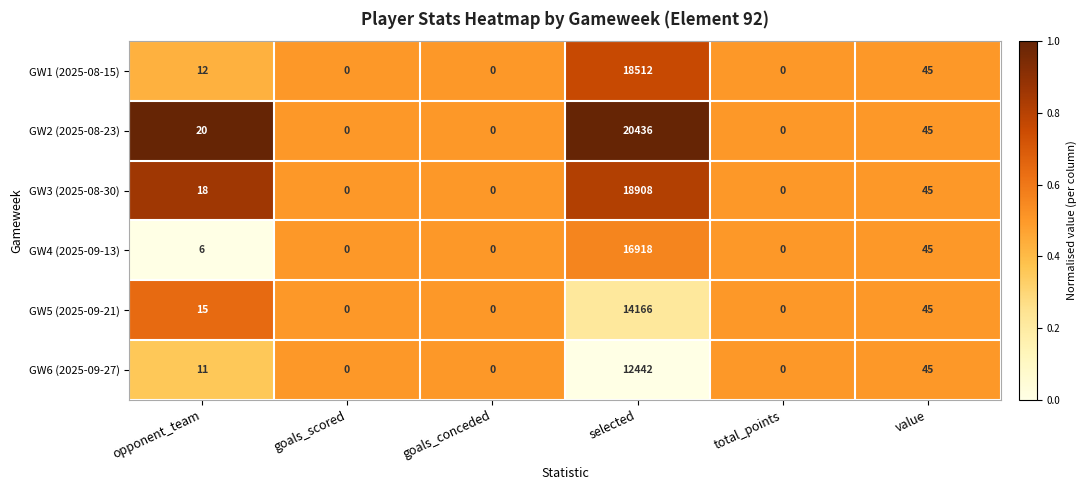

Rank the series at opponent_team from highest to lowest value.

GW2 (2025-08-23), GW3 (2025-08-30), GW5 (2025-09-21), GW1 (2025-08-15), GW6 (2025-09-27), GW4 (2025-09-13)